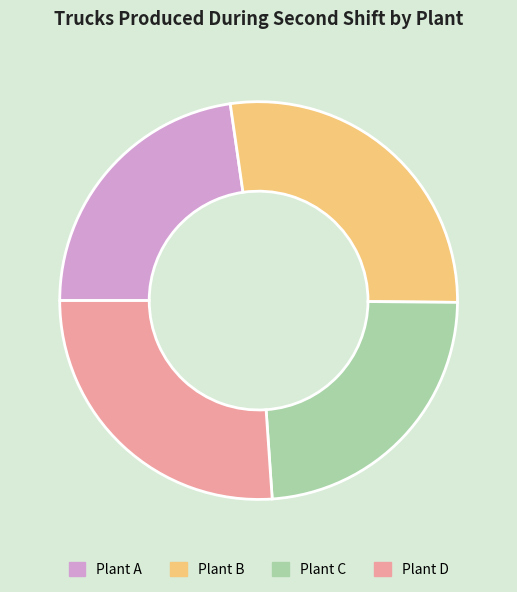

Does any single category account for the majority?

No